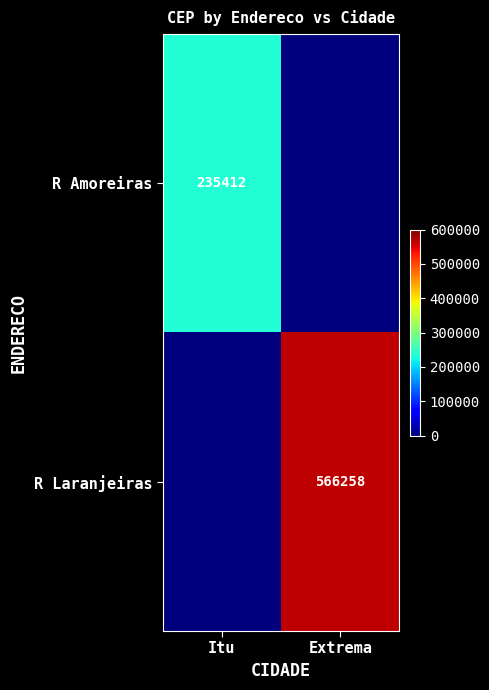

Is it true that R Amoreiras equals 60296 at Itu?

False